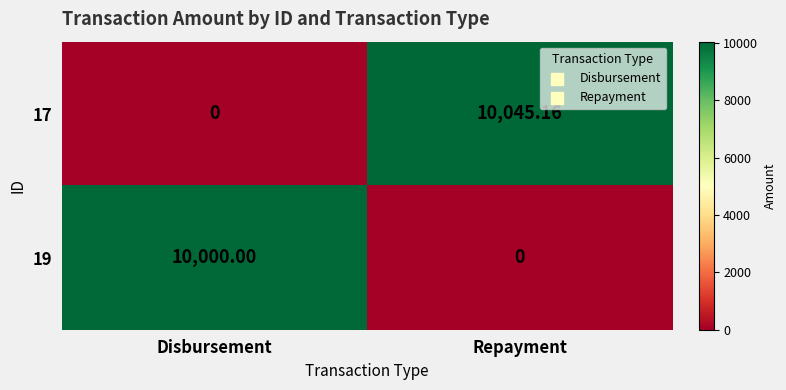

List the labels in order of 19 value, smallest first.

Repayment, Disbursement